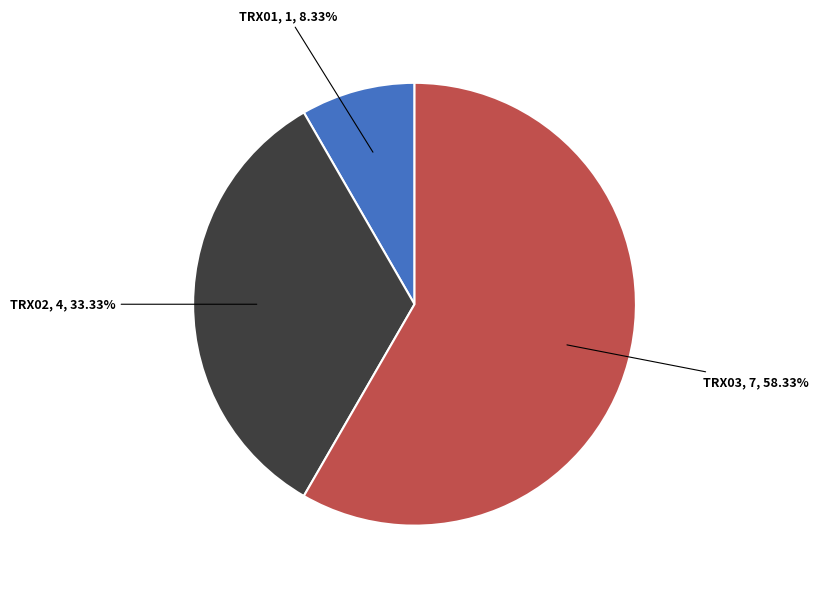

How many slices are in this pie chart?

3